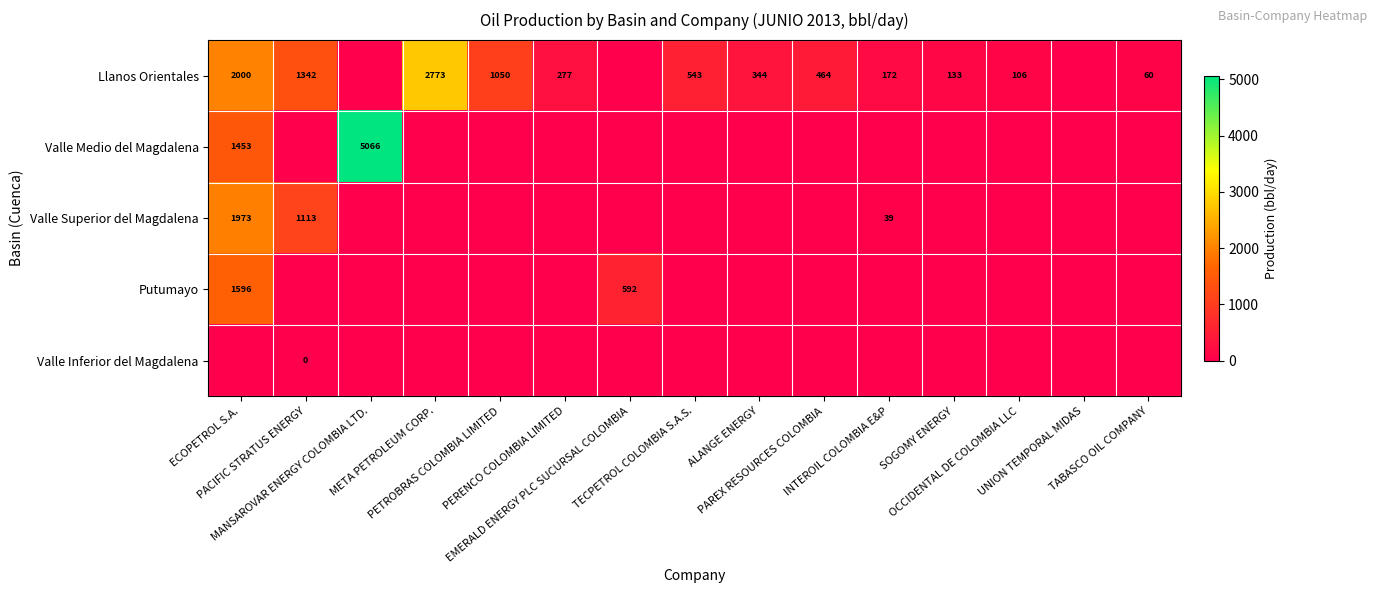

Between ECOPETROL S.A. and UNION TEMPORAL MIDAS, which is larger?

ECOPETROL S.A.